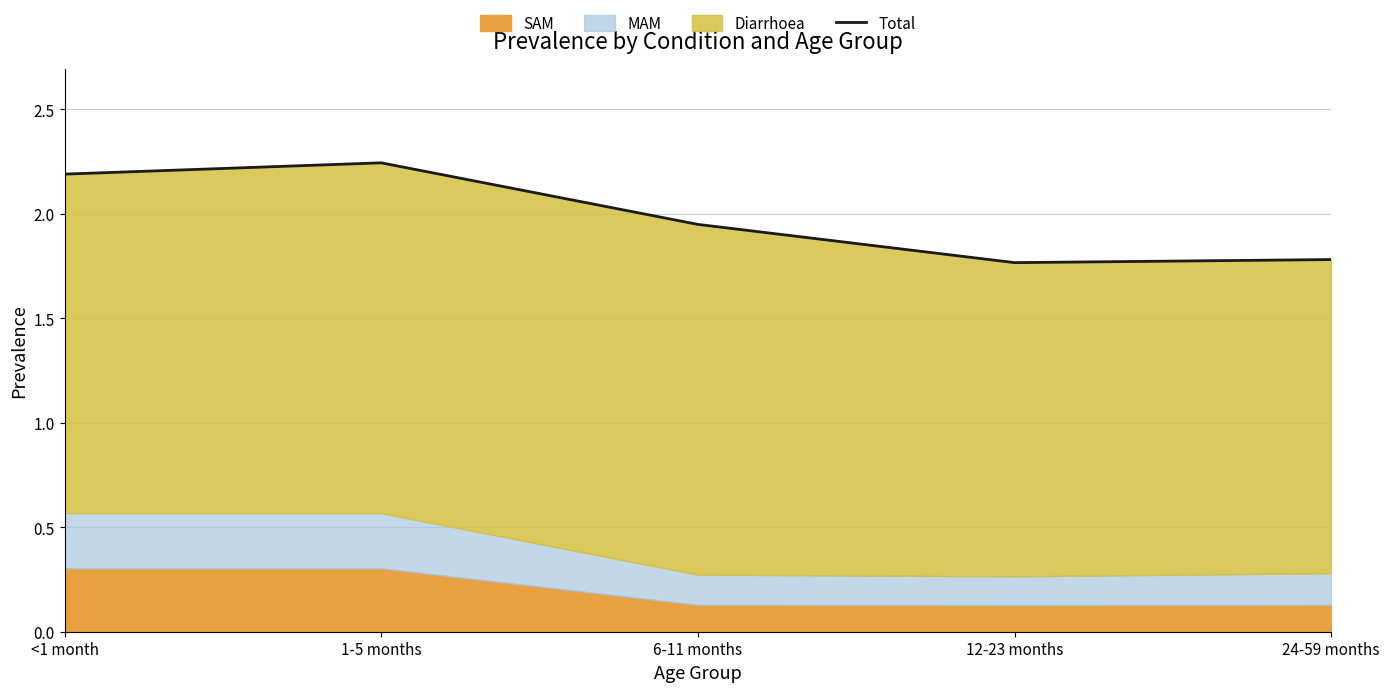

Between 24-59 months and 1-5 months, which is larger?

1-5 months